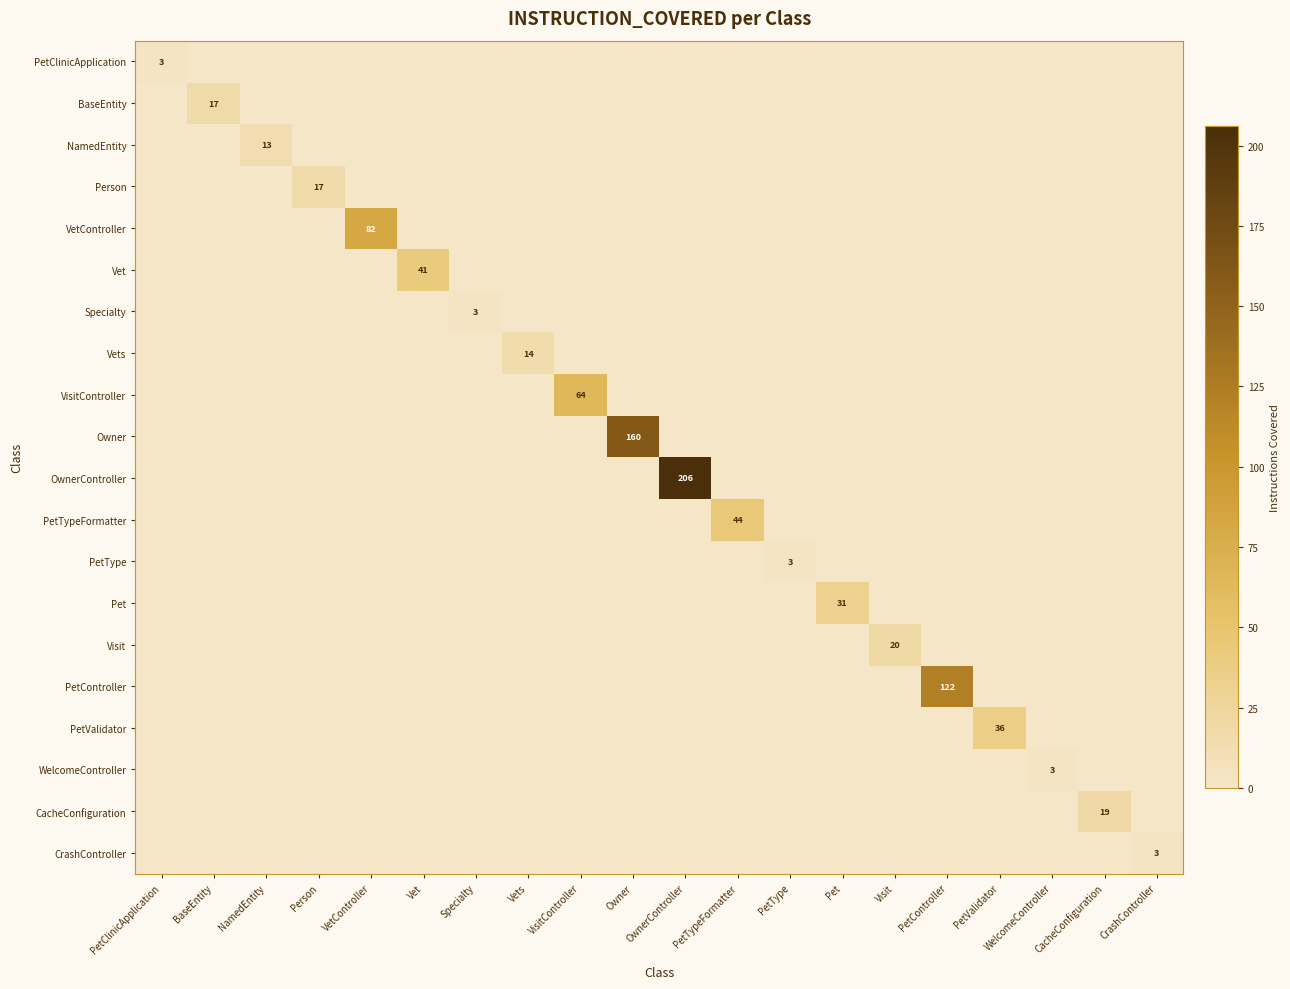

Count the number of data series in this chart.

20